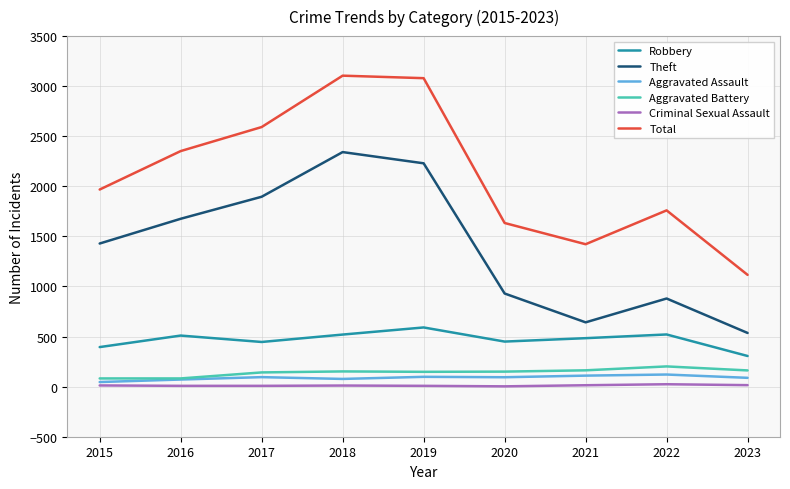

What is the highest value of the Aggravated Battery series?

202